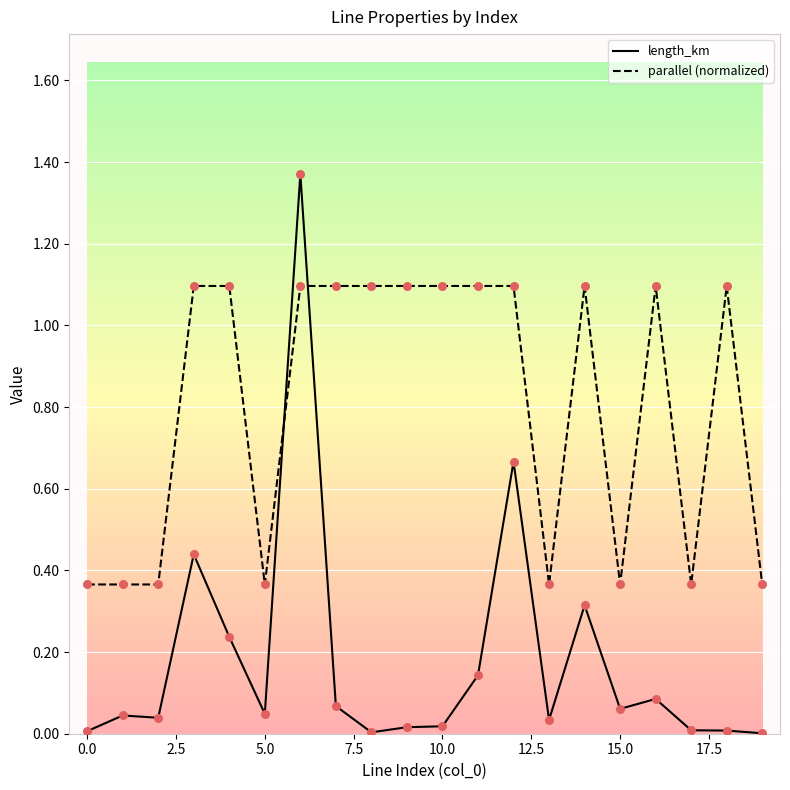

What is the maximum value for parallel (normalized)?

1.1